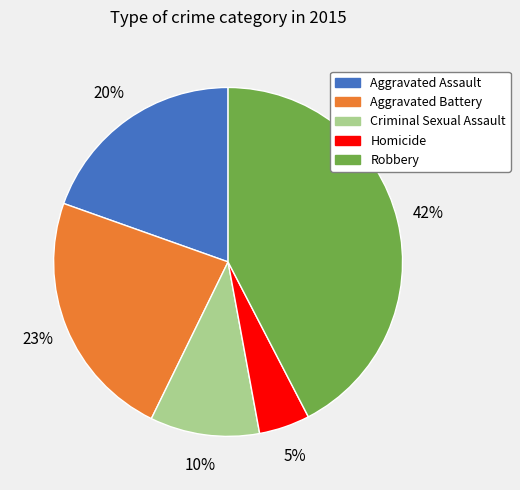

Is there a majority slice in this chart?

No